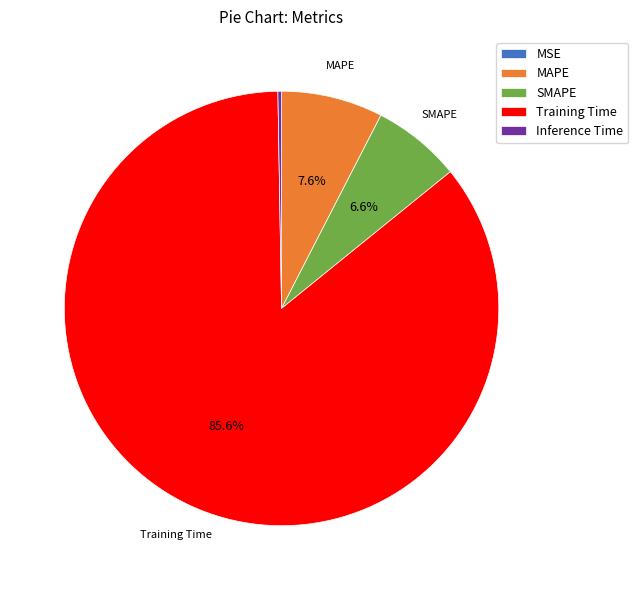

Combined, do Training Time and SMAPE account for over 50%?

Yes